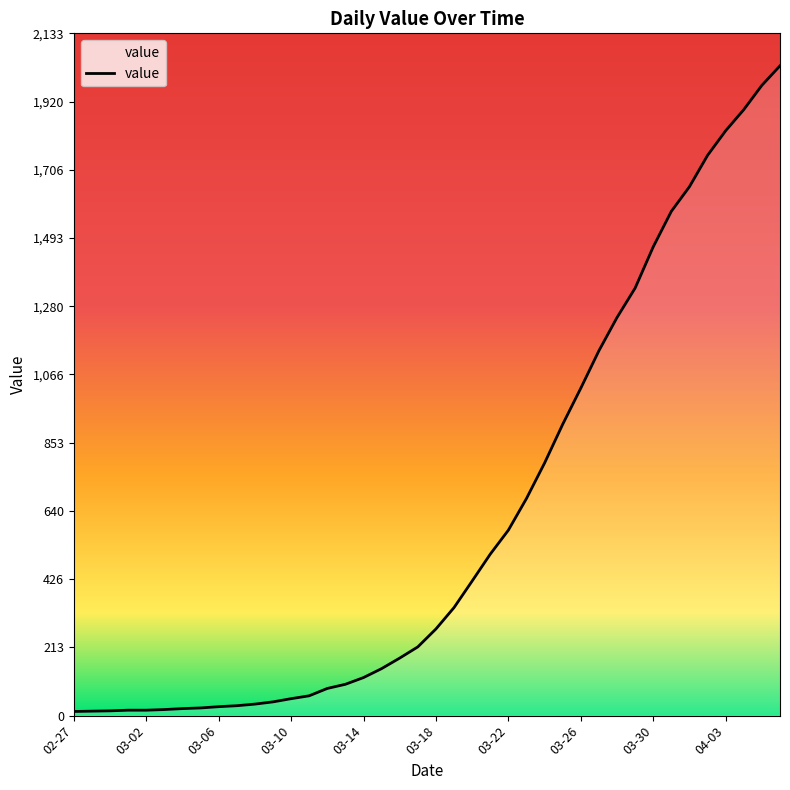

At which category does the chart reach its minimum across all series?

02-27